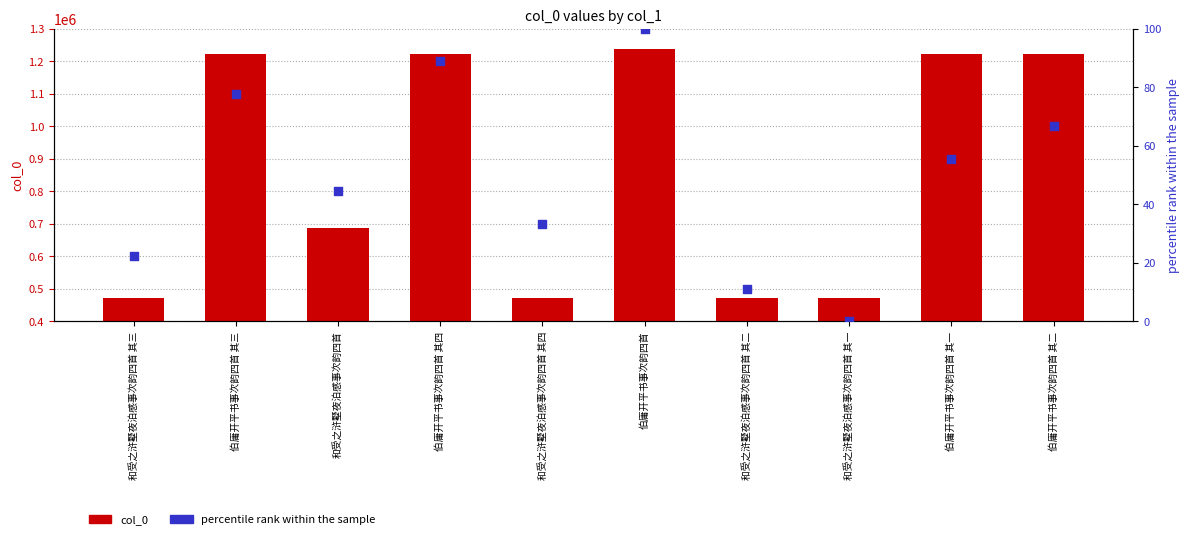

At which category is the sum across all series the highest?

伯庸开平书事次韵四首